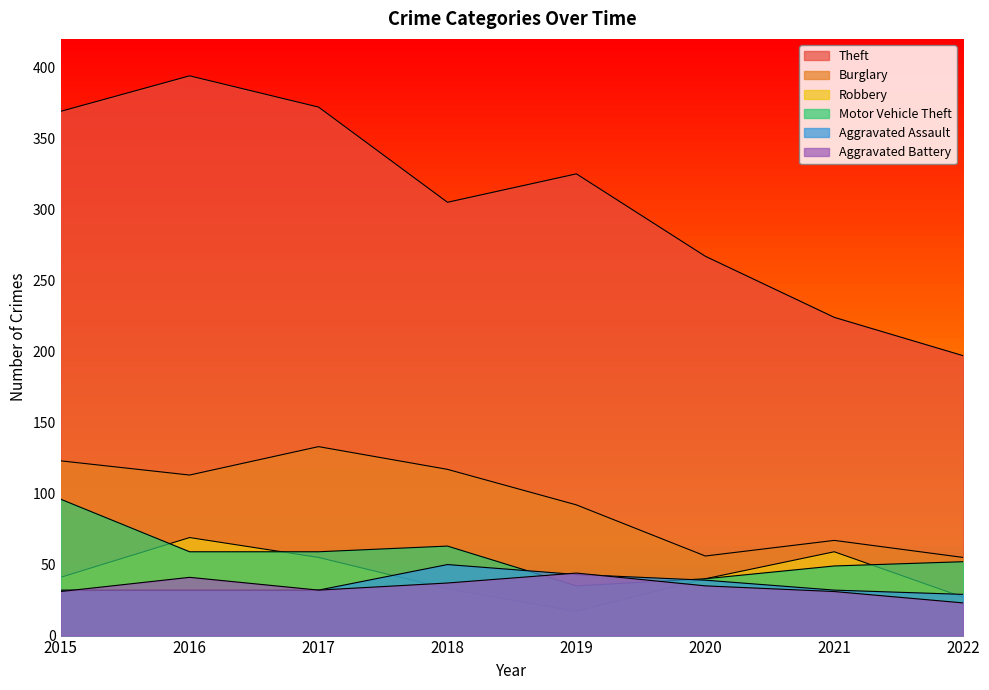

True or false: Aggravated Assault and Robbery cross at least once.

True